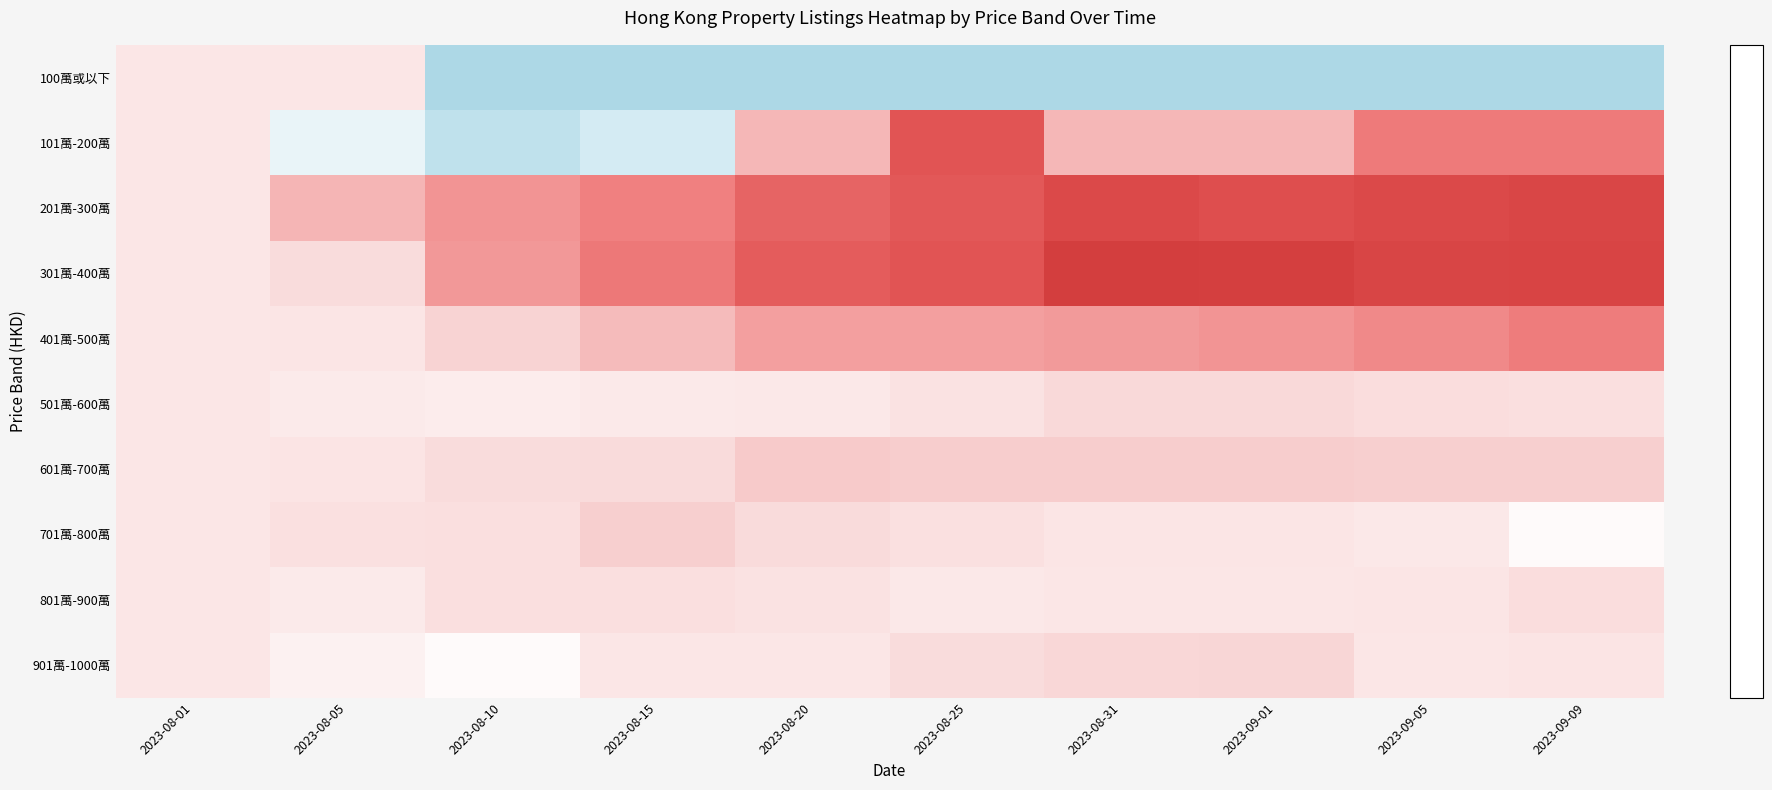

What is the greatest value displayed?

7.8